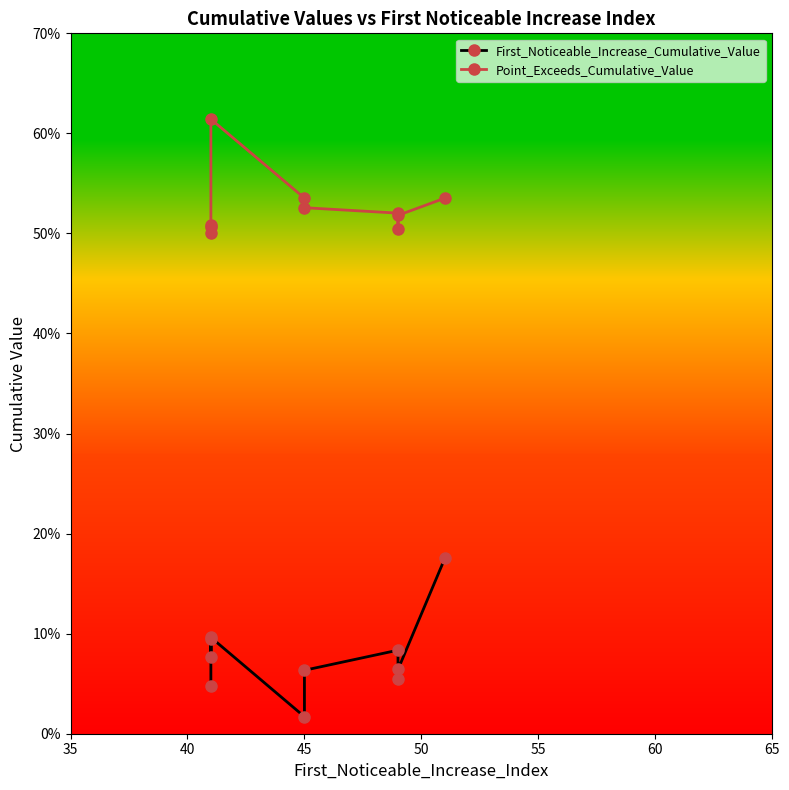

True or false: First_Noticeable_Increase_Cumulative_Value and Point_Exceeds_Cumulative_Value cross at least once.

False